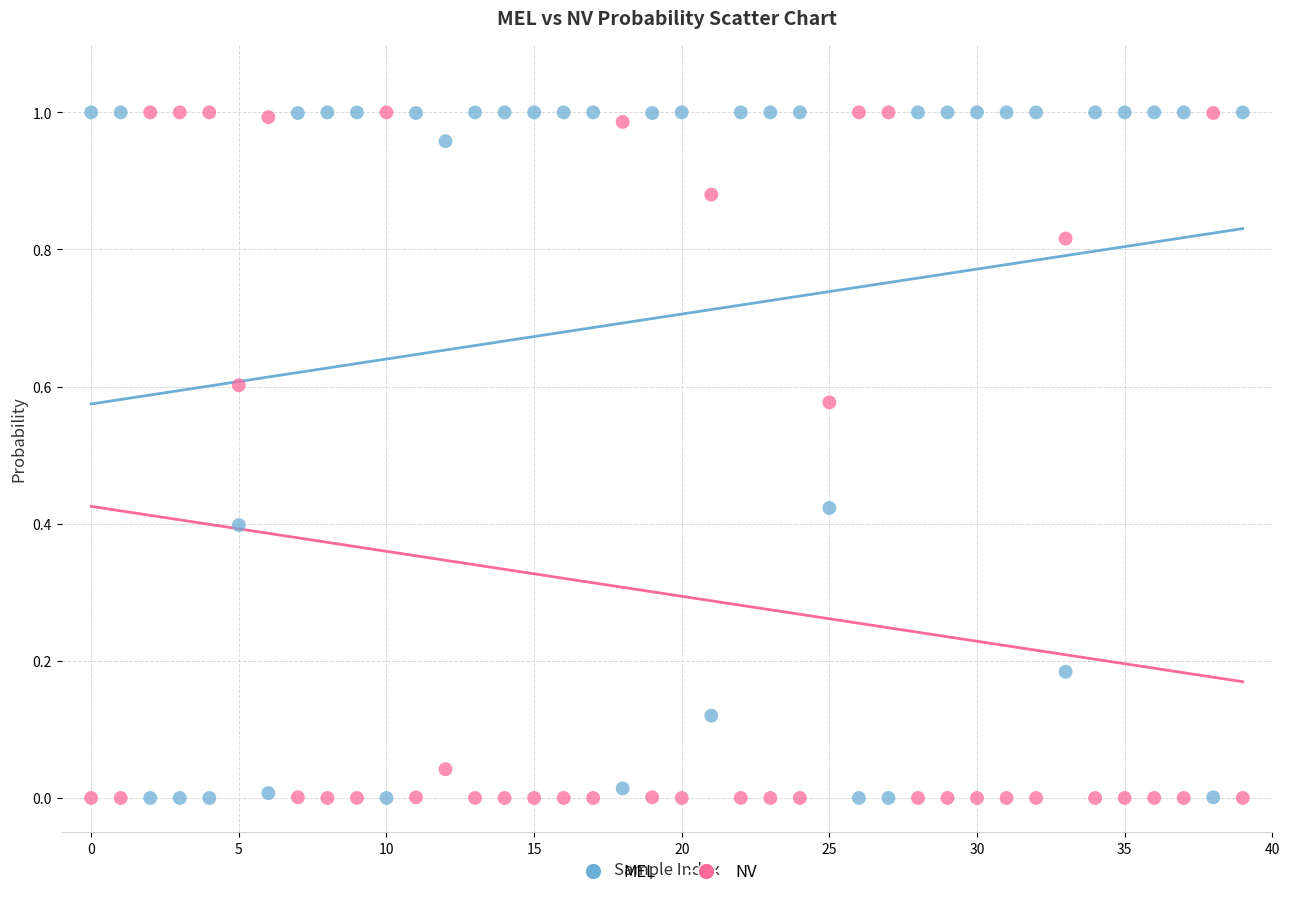

How many points are shown in the scatter plot?

80